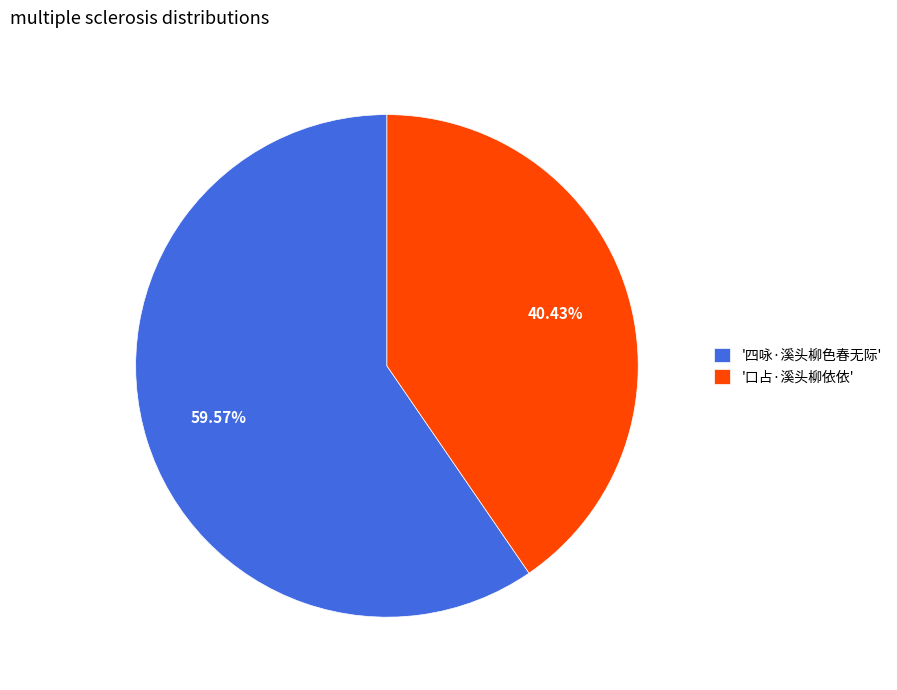

Is the sum of '四咏·溪头柳色春无际' and '口占·溪头柳依依' greater than half?

Yes